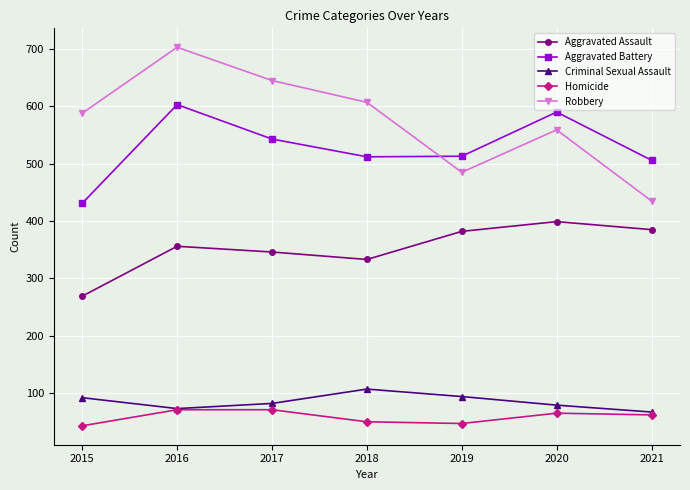

At 2017, list the series in order from largest to smallest.

Robbery, Aggravated Battery, Aggravated Assault, Criminal Sexual Assault, Homicide